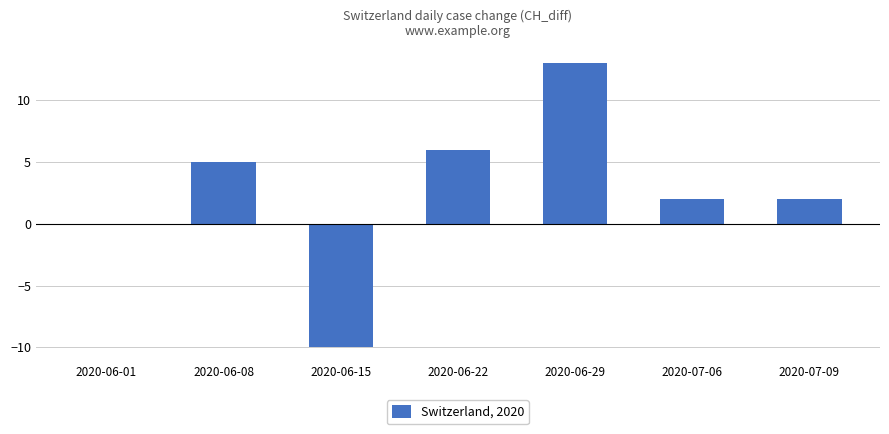

Is it true that the value at 2020-06-08 is 3?

False